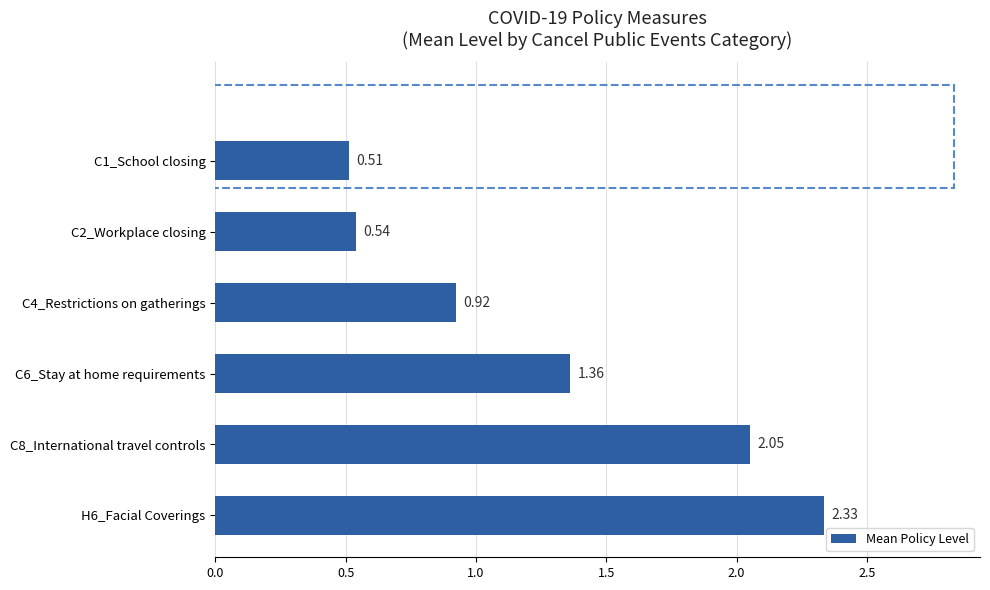

List the labels in order of value, smallest first.

C1_School closing, C2_Workplace closing, C4_Restrictions on gatherings, C6_Stay at home requirements, C8_International travel controls, H6_Facial Coverings